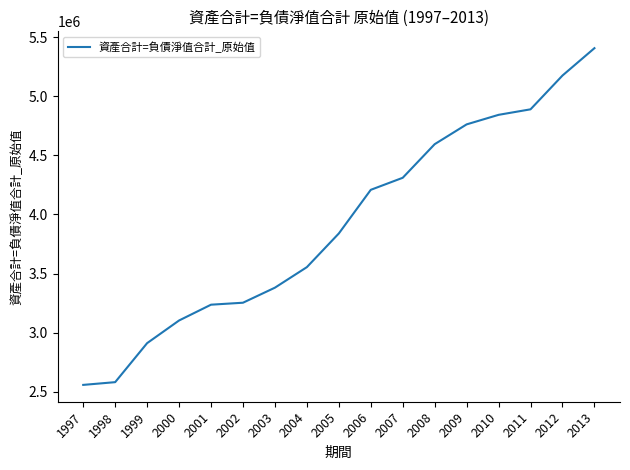

What is the average value?

3918023